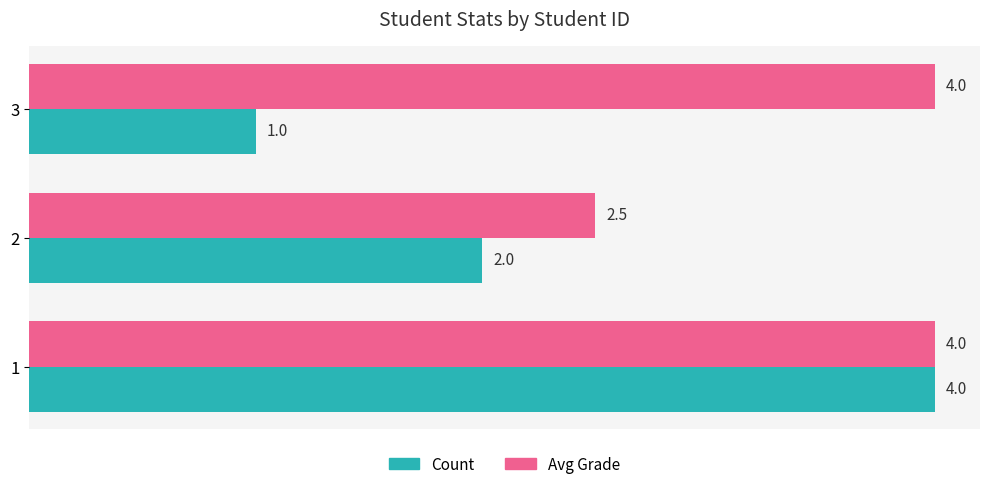

List the series in order of their overall mean, lowest first.

Count, Avg Grade